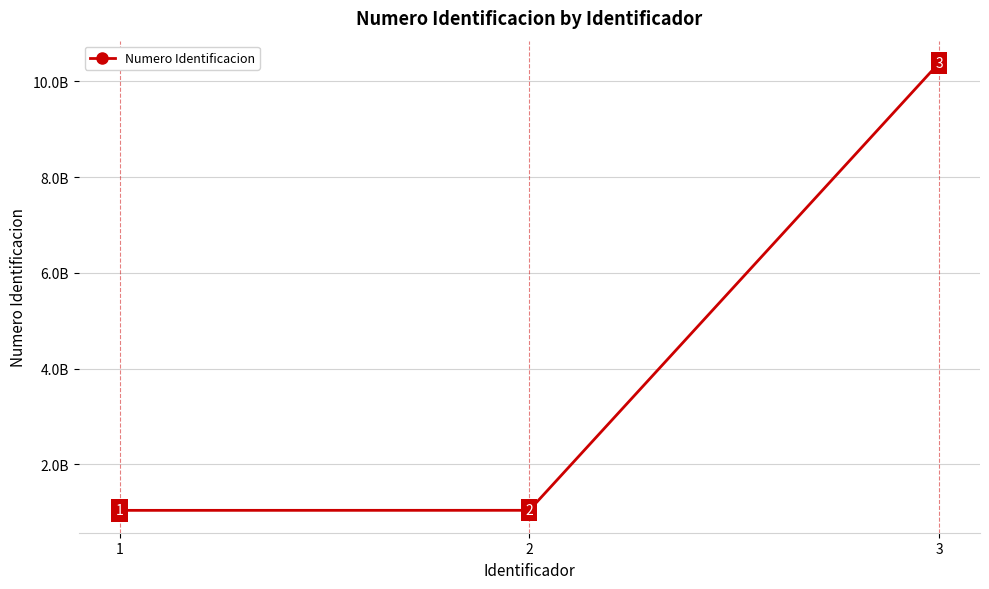

List the labels in order of value, largest first.

3, 2, 1